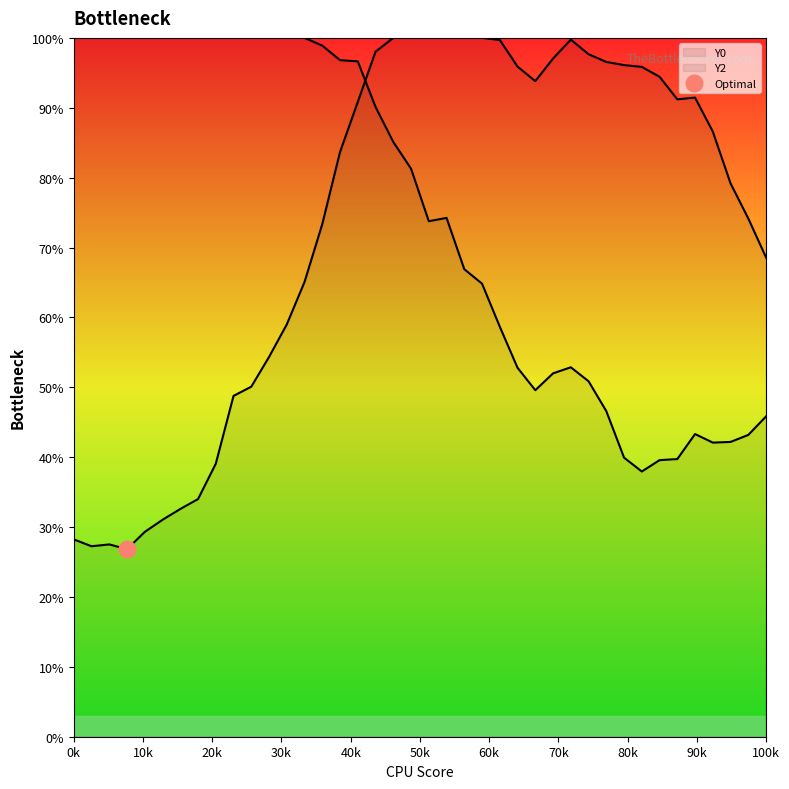

What is the maximum value for Y2?

100.0